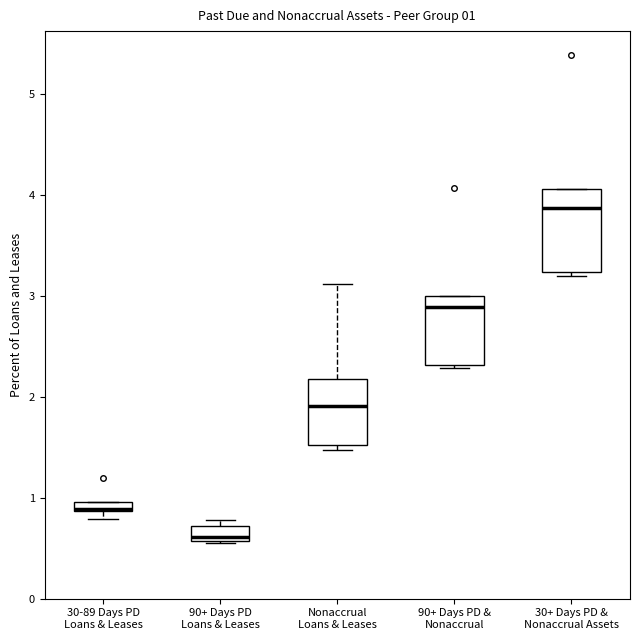

Which box is the tallest, from its lower edge to its upper edge?

30+ Days PD & Nonaccrual Assets